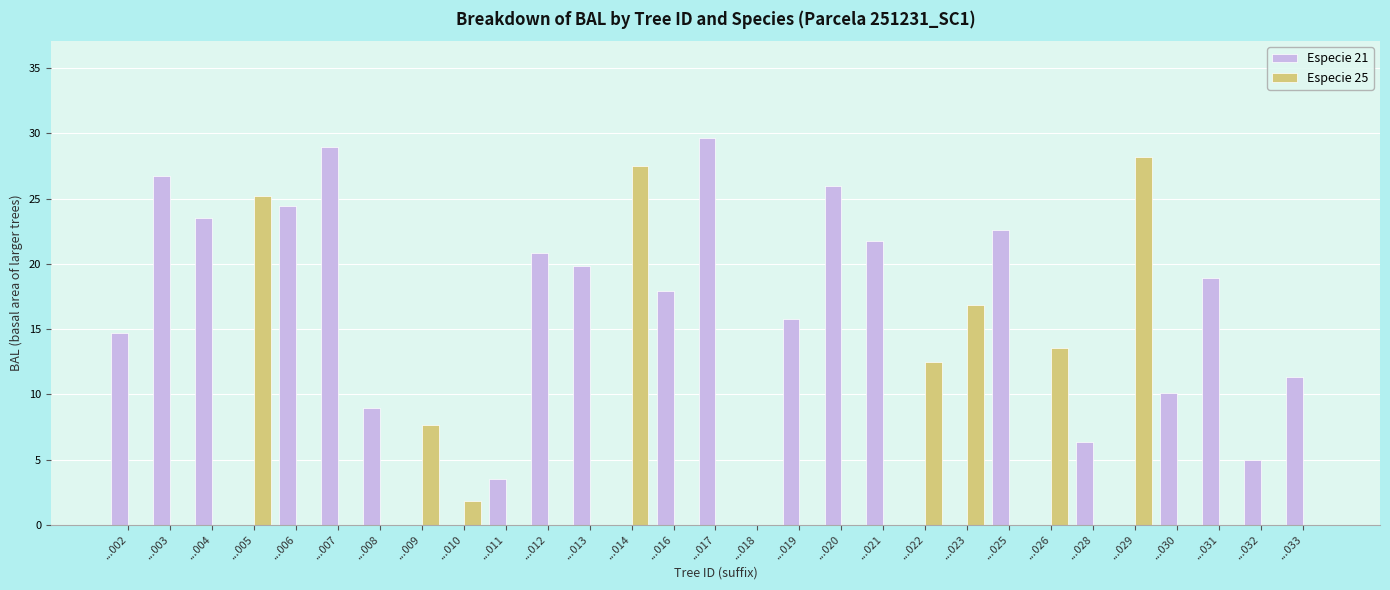

Which series has the largest total across all categories?

Especie 21